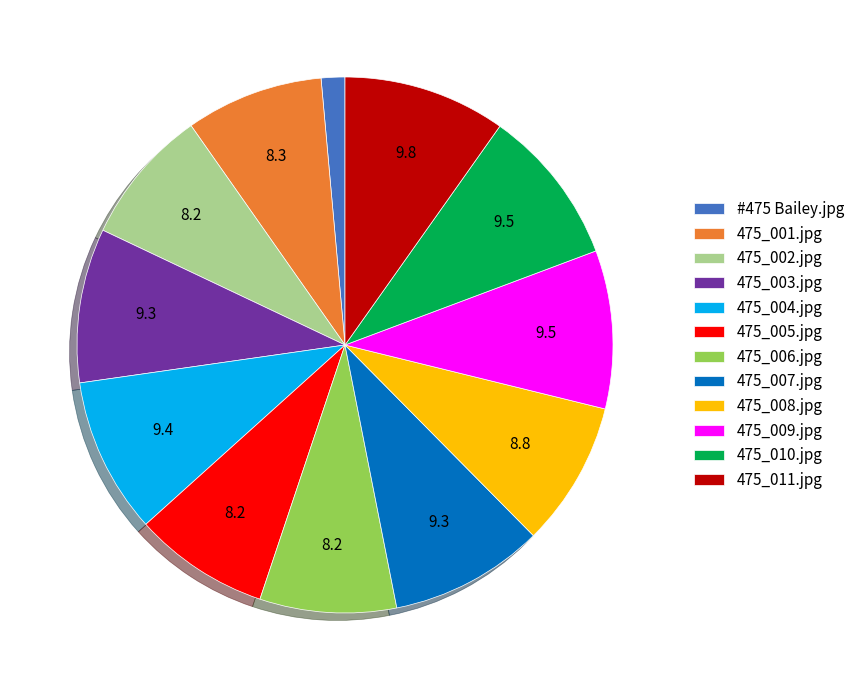

Which category has the smallest portion of the pie?

#475 Bailey.jpg